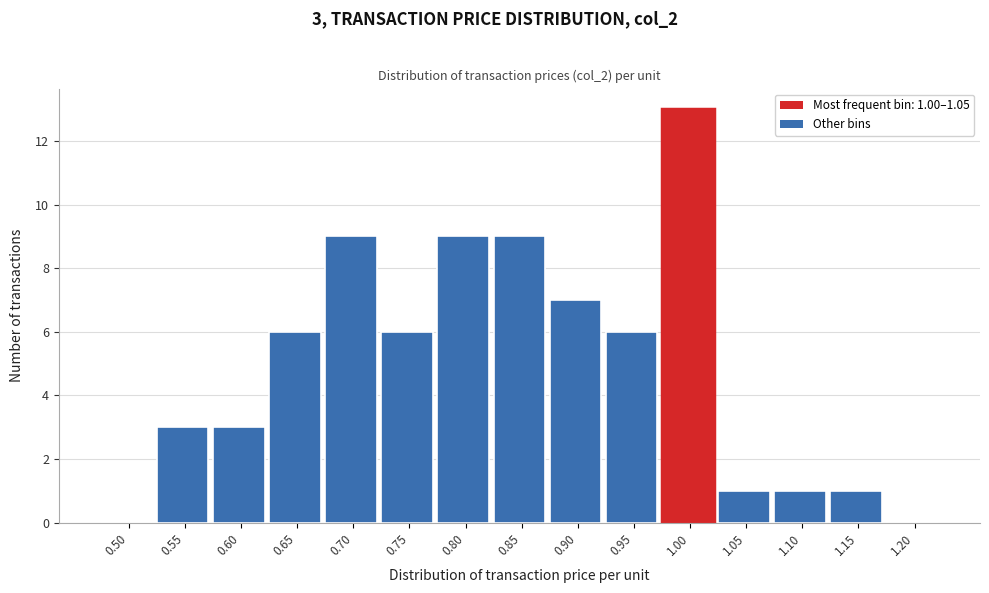

Reading left to right, what are all the values shown in this chart?

0.50=0	0.55=3	0.60=3	0.65=6	0.70=9	0.75=6	0.80=9	0.85=9	0.90=7	0.95=6	1.00=13	1.05=1	1.10=1	1.15=1	1.20=0